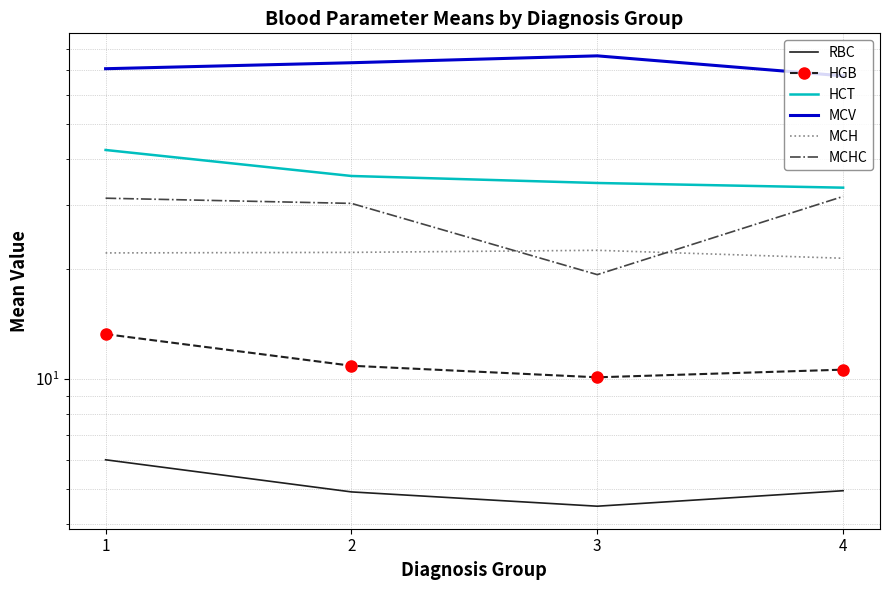

How many lines are shown in the chart?

6